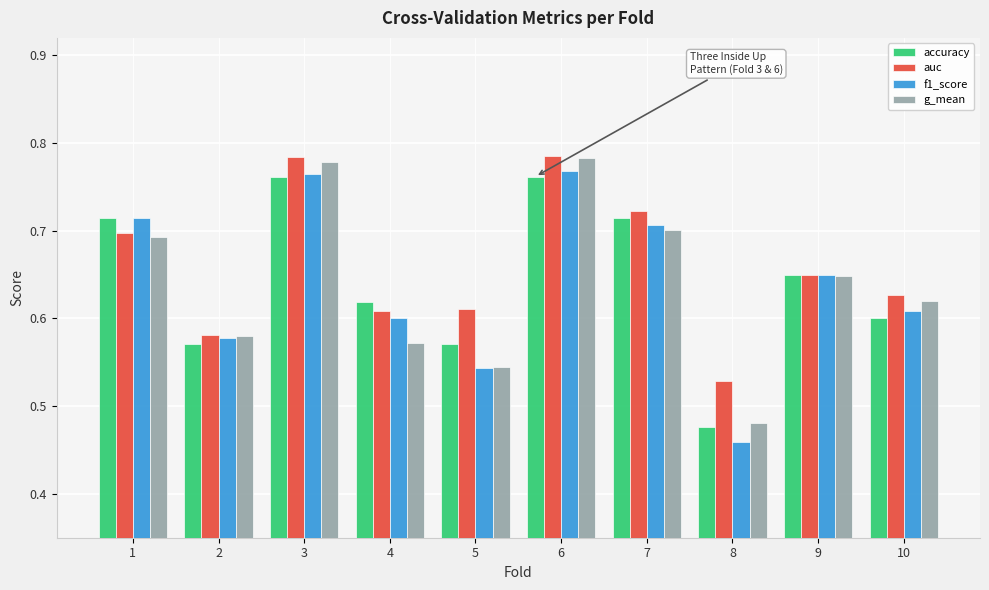

How many auc values are between 0 and 1?

10